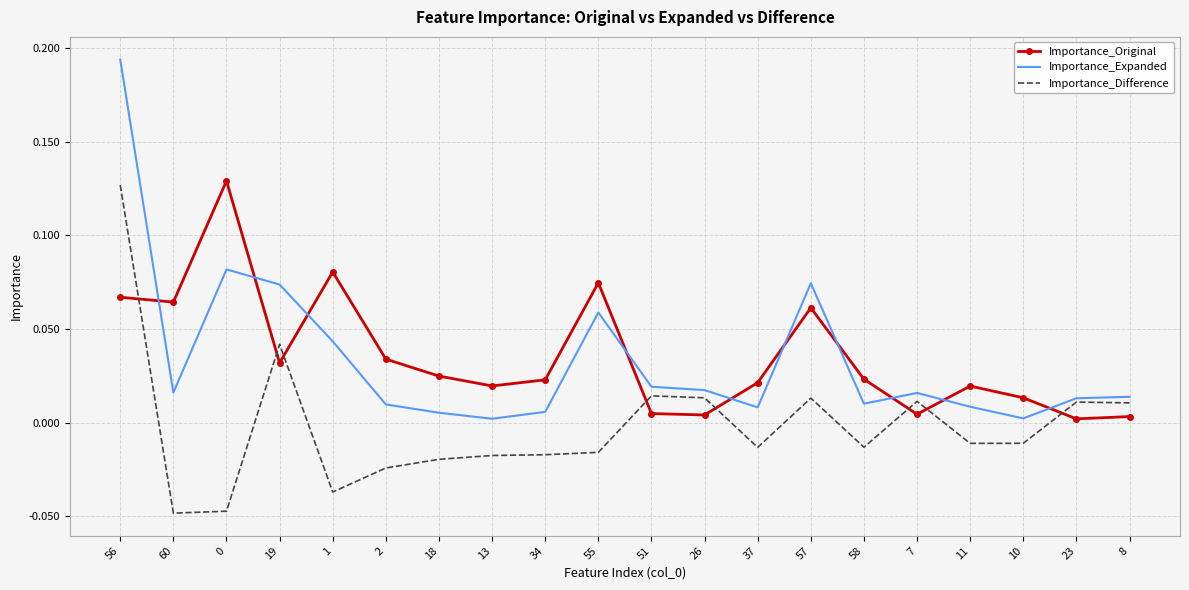

Is the value of Importance_Difference at 1 greater than the value of Importance_Expanded at 0?

No